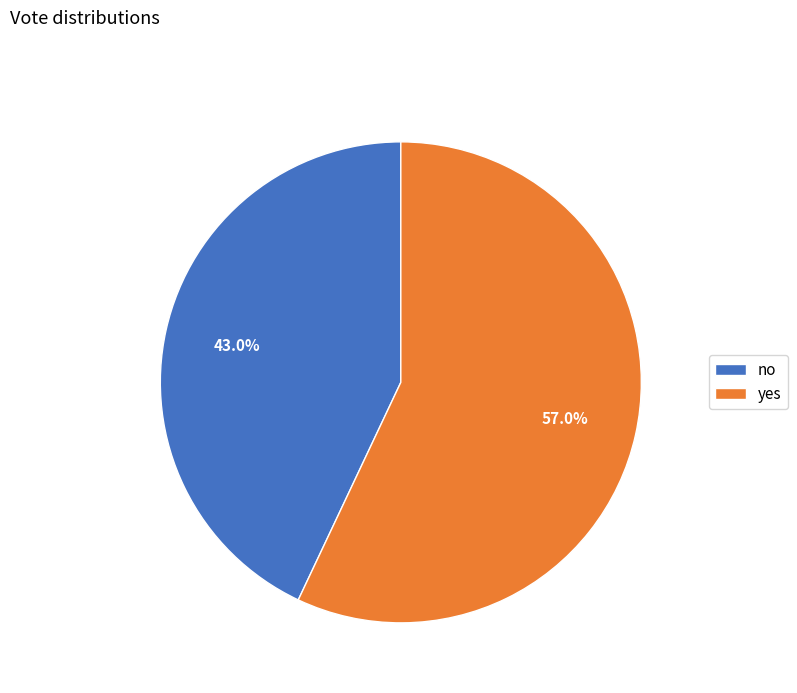

Which category accounts for the majority?

yes